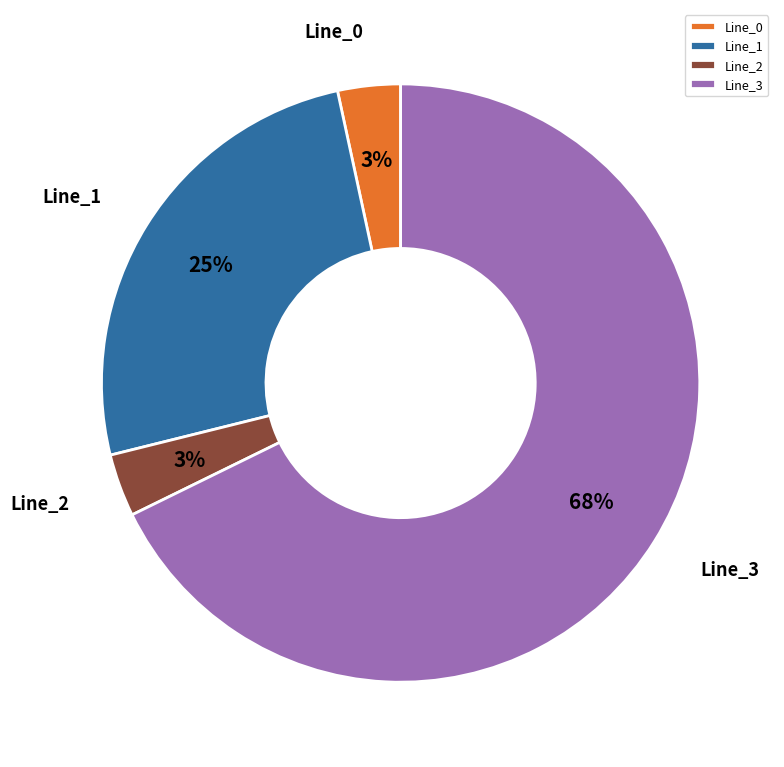

The Line_3 slice represents 68% of the pie. True or false?

True